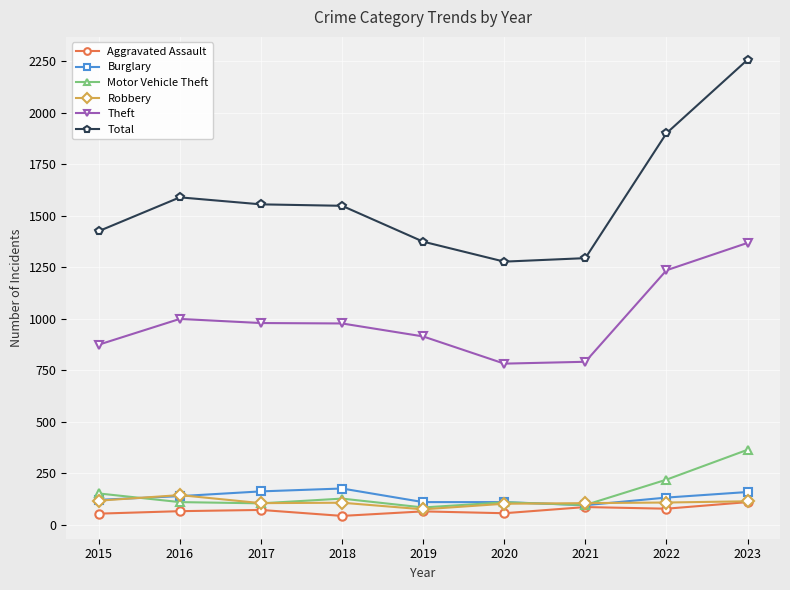

Does the chart display data point markers on the line(s)?

Yes